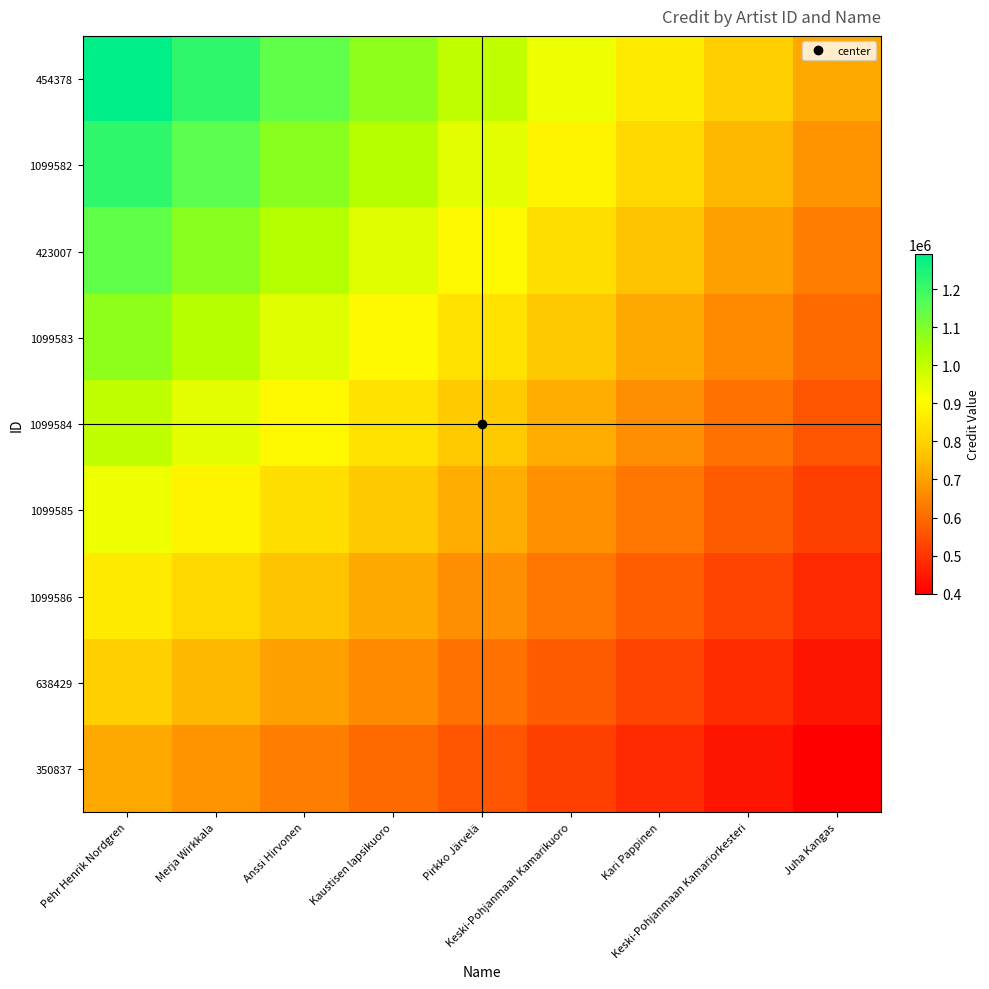

Reading right to left, transcribe all the data shown in this chart.

454378: Juha Kangas=717903.3	Keski-Pohjanmaan Kamariorkesteri=789693.7	Kari Pappinen=861484.0	Keski-Pohjanmaan Kamarikuoro=933274.3	Pirkko Järvelä=1005064.7	Kaustisen lapsikuoro=1076855.0	Anssi Hirvonen=1148645.3	Merja Wirkkala=1220435.7	Pehr Henrik Nordgren=1292226.0
1099582: Juha Kangas=678019.8	Keski-Pohjanmaan Kamariorkesteri=745821.8	Kari Pappinen=813623.8	Keski-Pohjanmaan Kamarikuoro=881425.8	Pirkko Järvelä=949227.7	Kaustisen lapsikuoro=1017029.7	Anssi Hirvonen=1084831.7	Merja Wirkkala=1152633.7	Pehr Henrik Nordgren=1220435.7
423007: Juha Kangas=638136.3	Keski-Pohjanmaan Kamariorkesteri=701949.9	Kari Pappinen=765763.6	Keski-Pohjanmaan Kamarikuoro=829577.2	Pirkko Järvelä=893390.8	Kaustisen lapsikuoro=957204.4	Anssi Hirvonen=1021018.1	Merja Wirkkala=1084831.7	Pehr Henrik Nordgren=1148645.3
1099583: Juha Kangas=598252.8	Keski-Pohjanmaan Kamariorkesteri=658078.1	Kari Pappinen=717903.3	Keski-Pohjanmaan Kamarikuoro=777728.6	Pirkko Järvelä=837553.9	Kaustisen lapsikuoro=897379.2	Anssi Hirvonen=957204.4	Merja Wirkkala=1017029.7	Pehr Henrik Nordgren=1076855.0
1099584: Juha Kangas=558369.3	Keski-Pohjanmaan Kamariorkesteri=614206.2	Kari Pappinen=670043.1	Keski-Pohjanmaan Kamarikuoro=725880.0	Pirkko Järvelä=781717.0	Kaustisen lapsikuoro=837553.9	Anssi Hirvonen=893390.8	Merja Wirkkala=949227.7	Pehr Henrik Nordgren=1005064.7
1099585: Juha Kangas=518485.7	Keski-Pohjanmaan Kamariorkesteri=570334.3	Kari Pappinen=622182.9	Keski-Pohjanmaan Kamarikuoro=674031.5	Pirkko Järvelä=725880.0	Kaustisen lapsikuoro=777728.6	Anssi Hirvonen=829577.2	Merja Wirkkala=881425.8	Pehr Henrik Nordgren=933274.3
1099586: Juha Kangas=478602.2	Keski-Pohjanmaan Kamariorkesteri=526462.4	Kari Pappinen=574322.7	Keski-Pohjanmaan Kamarikuoro=622182.9	Pirkko Järvelä=670043.1	Kaustisen lapsikuoro=717903.3	Anssi Hirvonen=765763.6	Merja Wirkkala=813623.8	Pehr Henrik Nordgren=861484.0
638429: Juha Kangas=438718.7	Keski-Pohjanmaan Kamariorkesteri=482590.6	Kari Pappinen=526462.4	Keski-Pohjanmaan Kamarikuoro=570334.3	Pirkko Järvelä=614206.2	Kaustisen lapsikuoro=658078.1	Anssi Hirvonen=701949.9	Merja Wirkkala=745821.8	Pehr Henrik Nordgren=789693.7
350837: Juha Kangas=398835.2	Keski-Pohjanmaan Kamariorkesteri=438718.7	Kari Pappinen=478602.2	Keski-Pohjanmaan Kamarikuoro=518485.7	Pirkko Järvelä=558369.3	Kaustisen lapsikuoro=598252.8	Anssi Hirvonen=638136.3	Merja Wirkkala=678019.8	Pehr Henrik Nordgren=717903.3